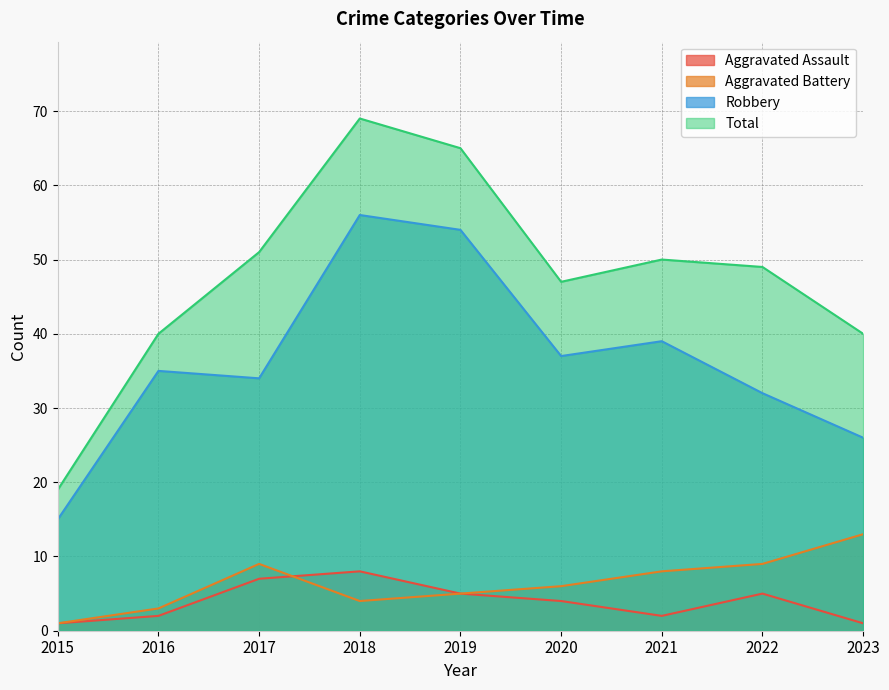

Reading left to right, transcribe all the data shown in this chart.

Aggravated Assault: 1	2	7	8	5	4	2	5	1
Aggravated Battery: 1	3	9	4	5	6	8	9	13
Robbery: 15	35	34	56	54	37	39	32	26
Total: 19	40	51	69	65	47	50	49	40